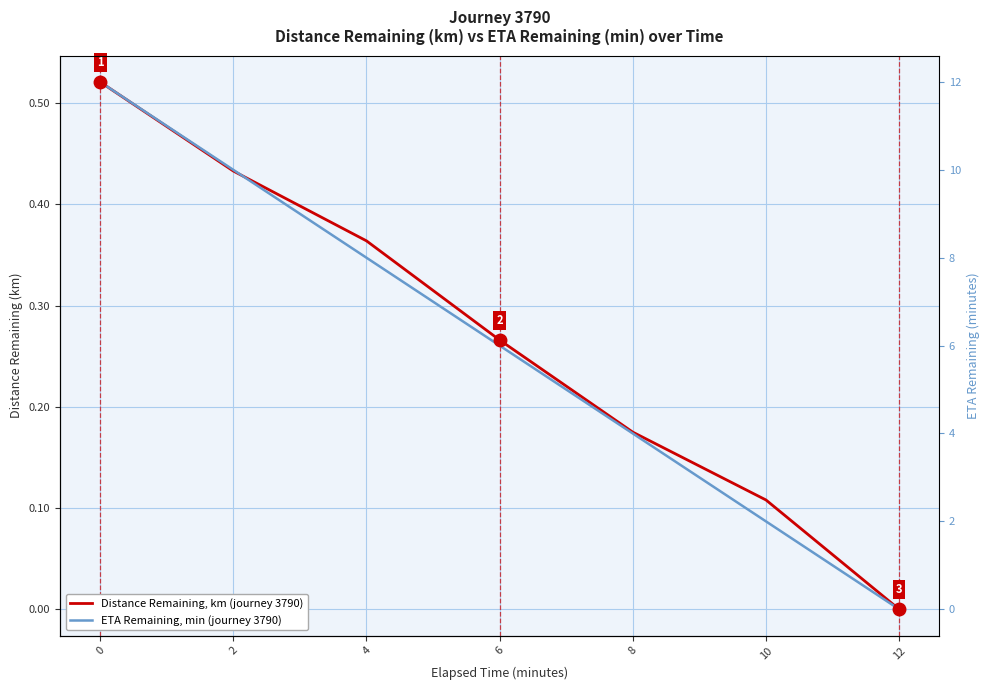

What is the total value across all series at 4?

0.7